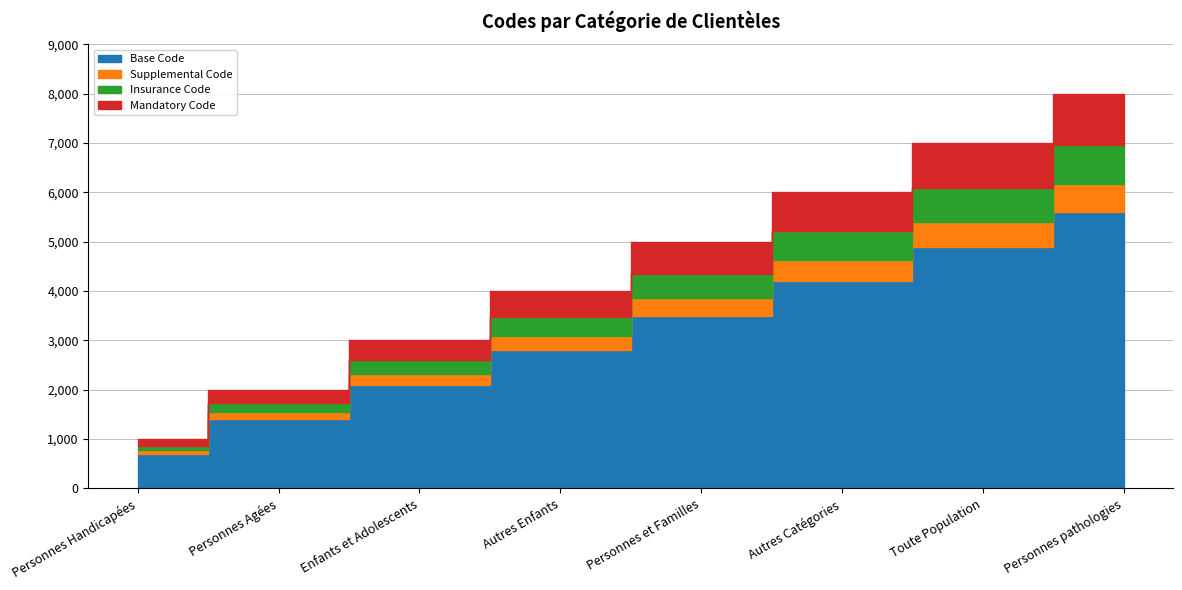

What is the change in value from Autres Enfants to Autres Catégories?

+2000